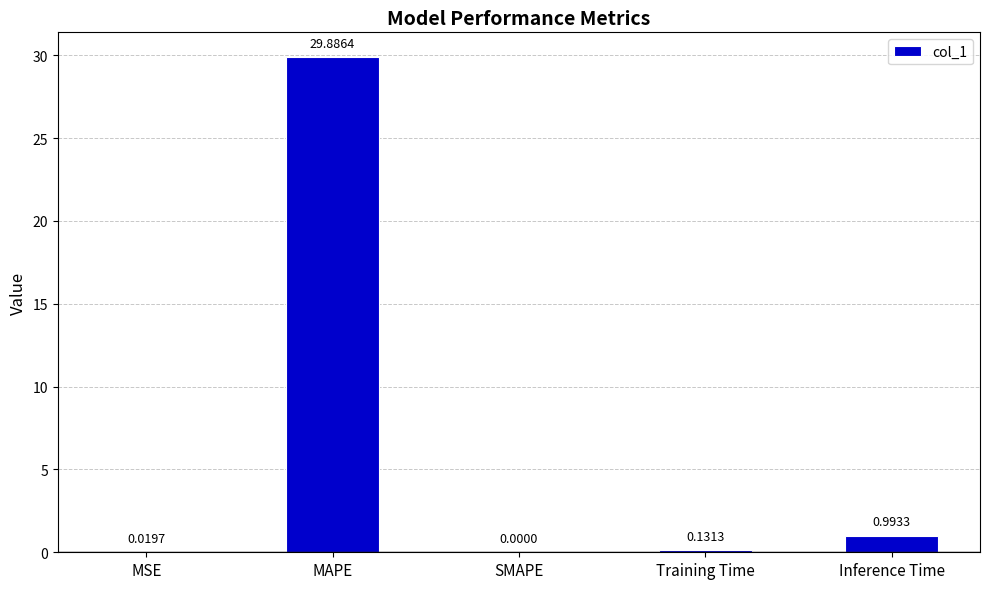

Between Training Time and SMAPE, which is larger?

Training Time